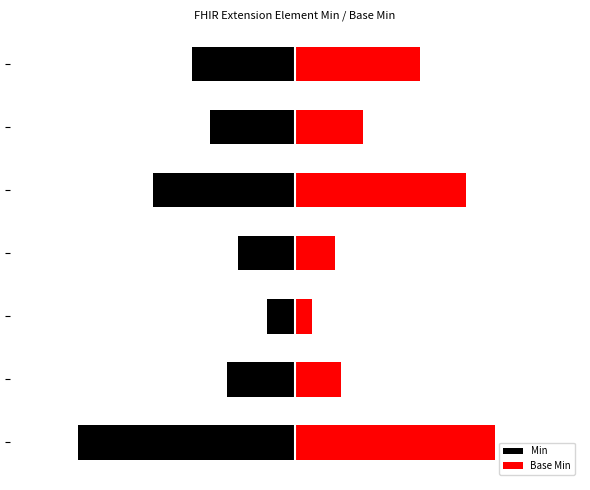

What is the smallest value displayed?

-3.8